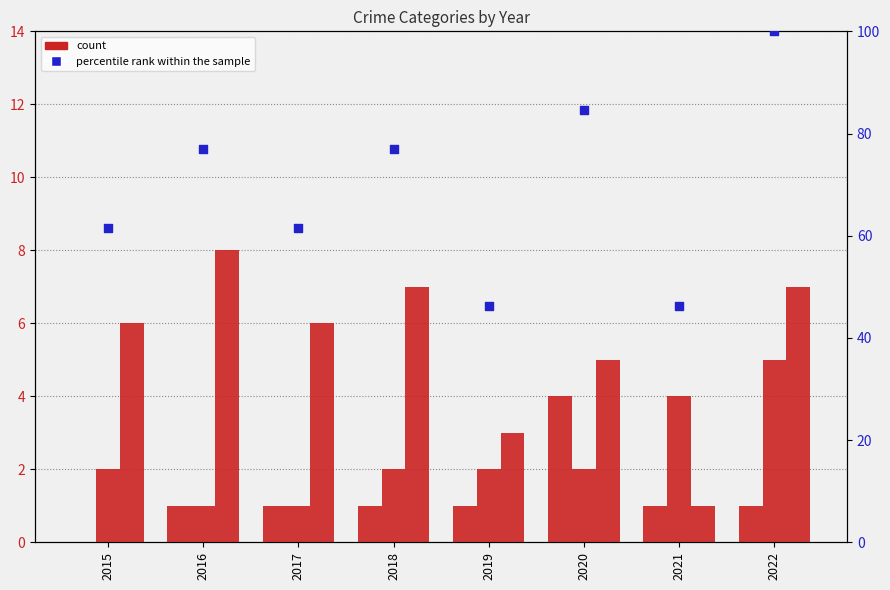

At which category is the sum across all series the highest?

2022